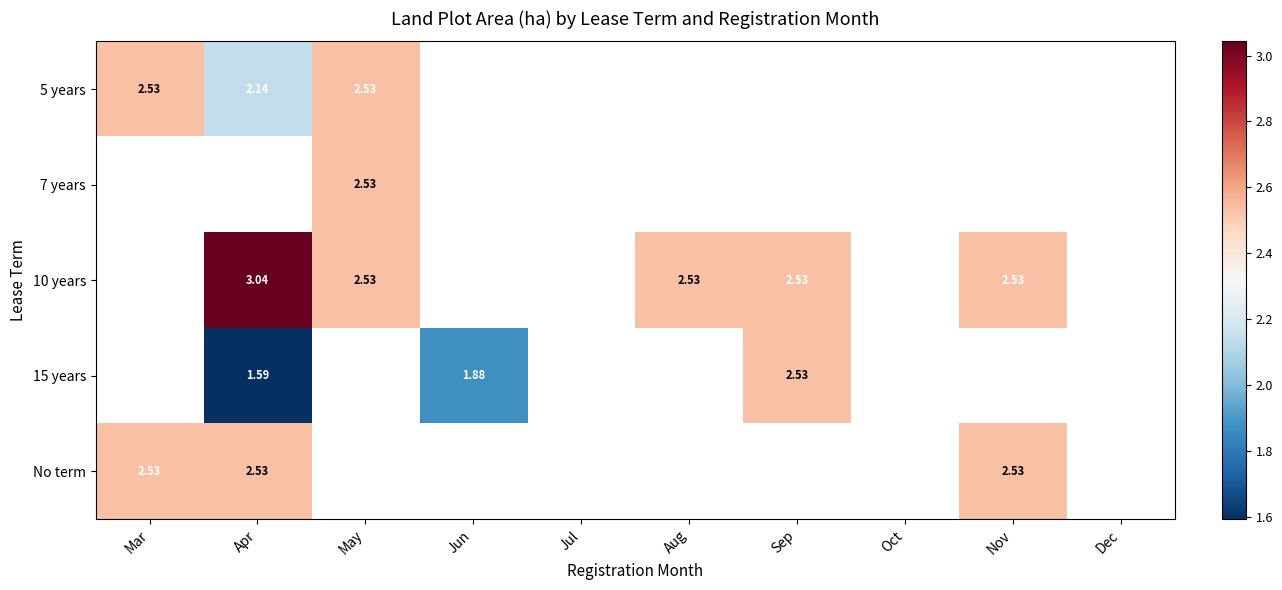

Which series has the largest range (max minus min)?

5 years